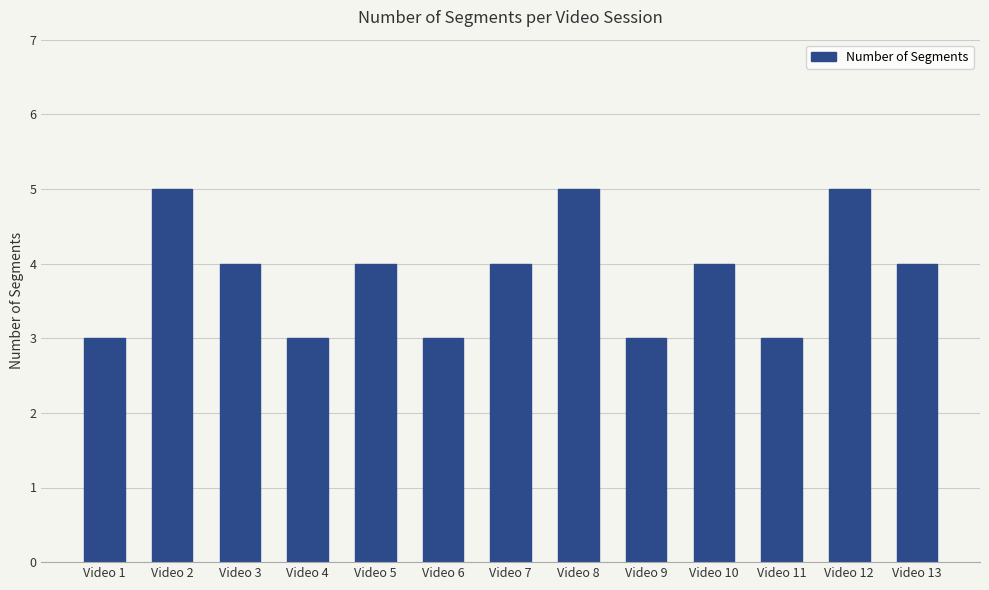

Reading left to right, what are all the values shown in this chart?

3	5	4	3	4	3	4	5	3	4	3	5	4